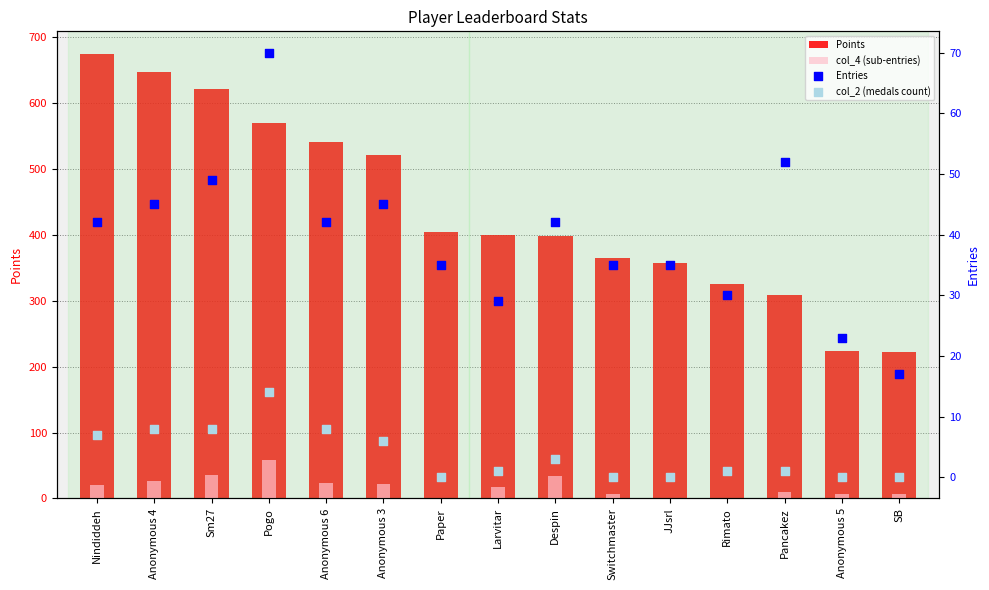

Which series has the largest total across all categories?

Points